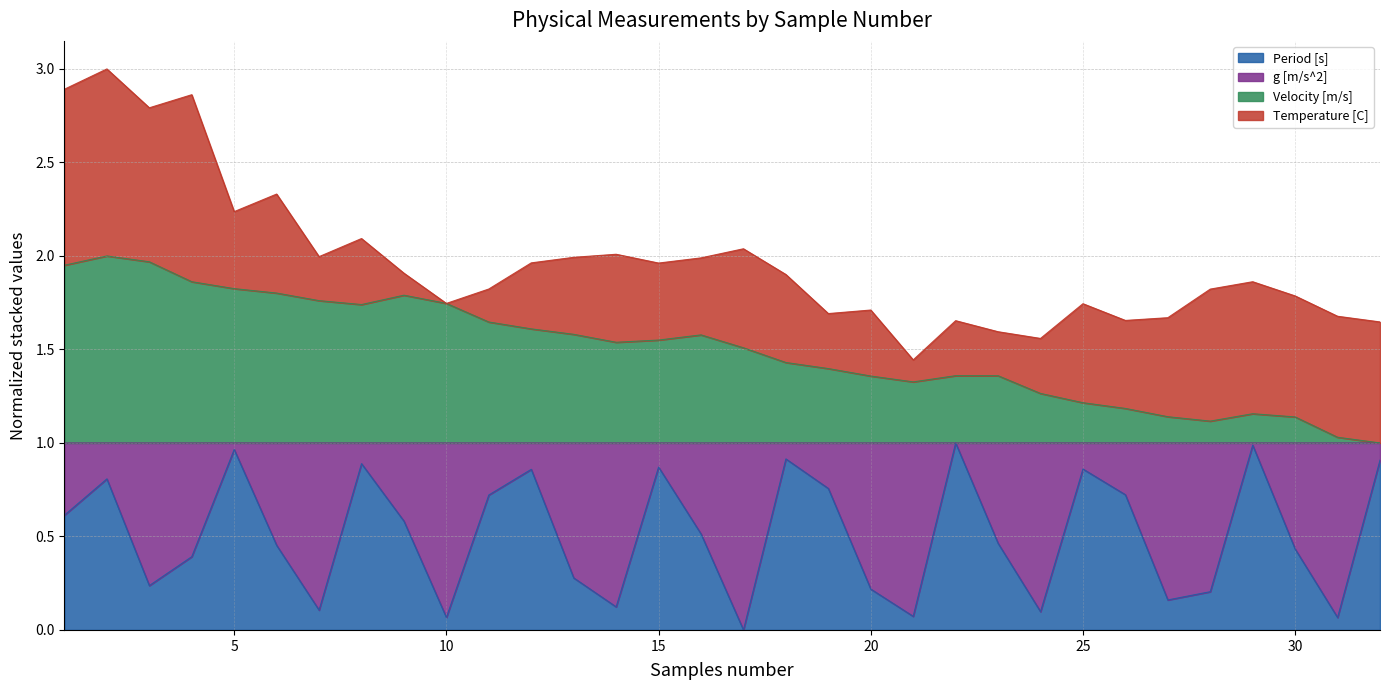

Which series has the largest total across all categories?

Velocity [m/s]